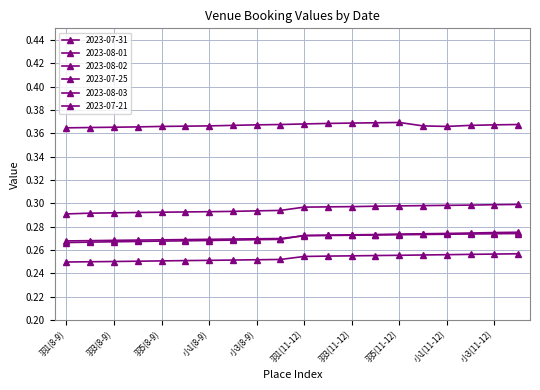

What is the spread (max minus min) of values at 小1(8-9)?

0.1